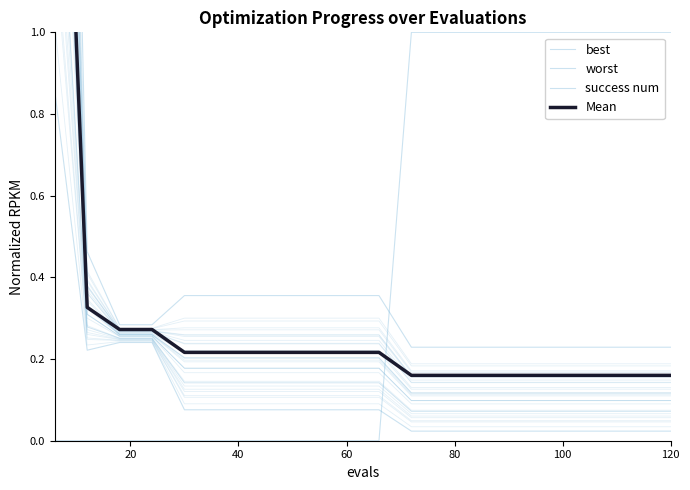

Is the value of best at 15 greater than the value of success num at 8?

Yes